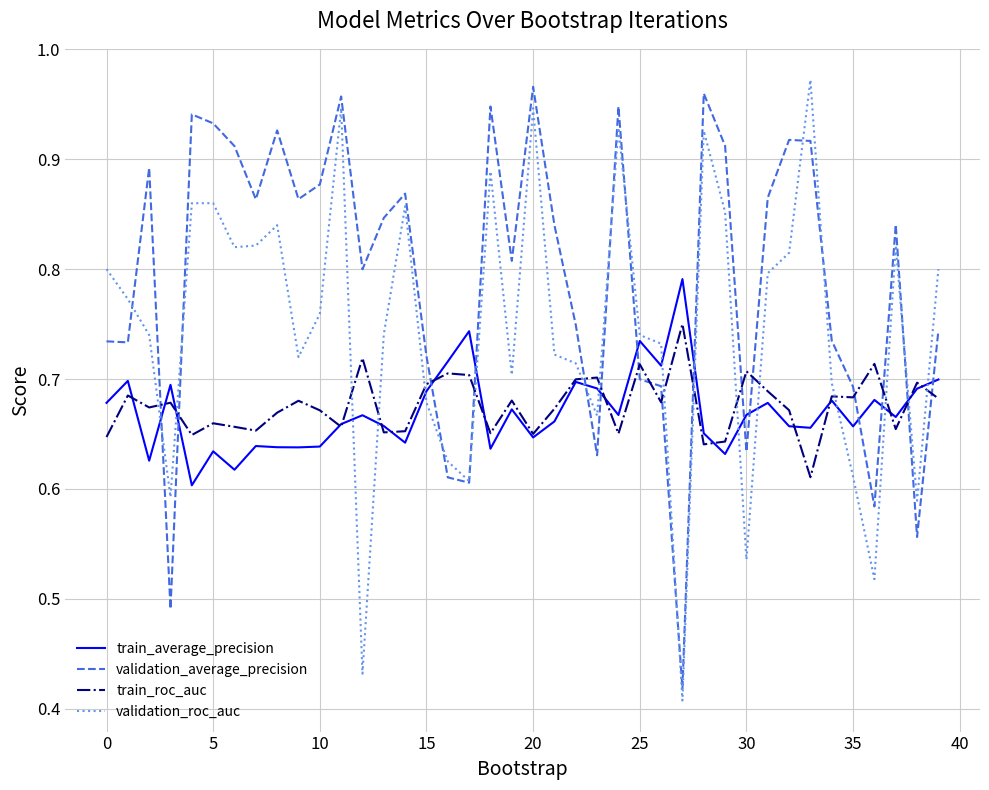

True or false: train_roc_auc and validation_average_precision cross at least once.

True